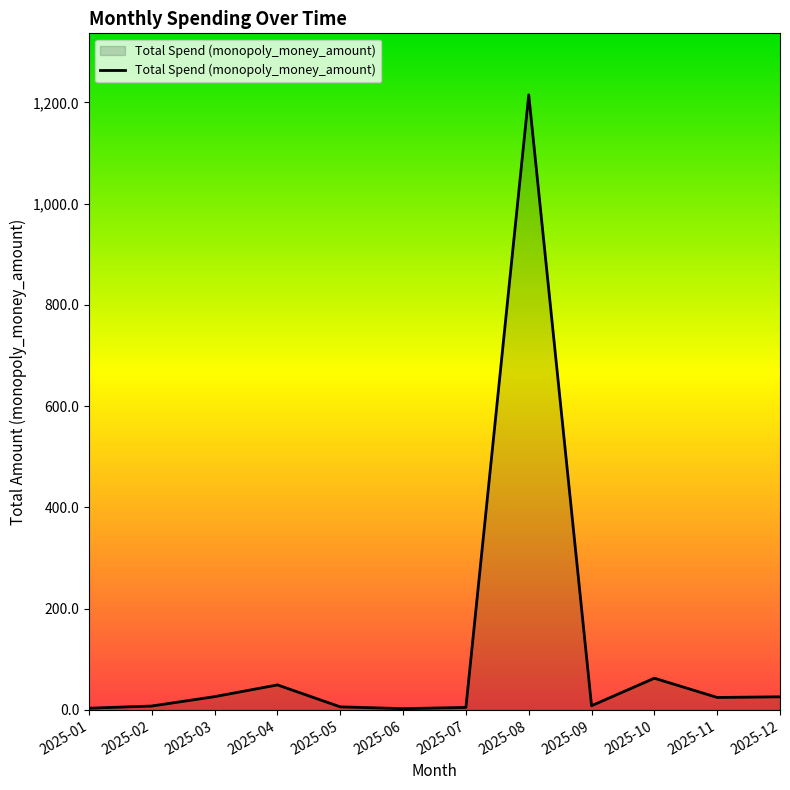

What is the maximum value shown in the chart?

1215.0